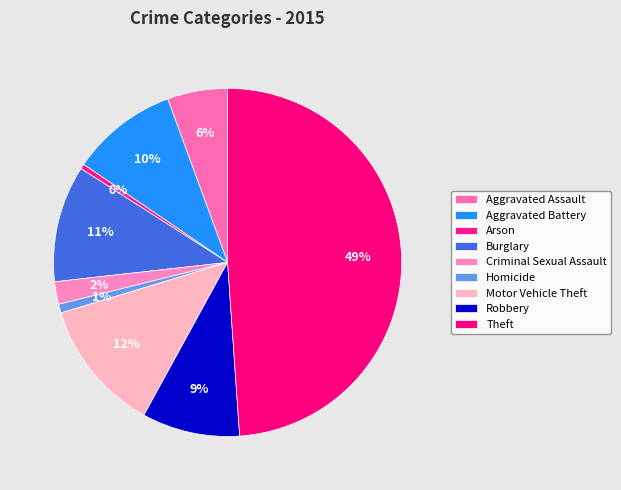

Does Motor Vehicle Theft represent more than half of the total?

No